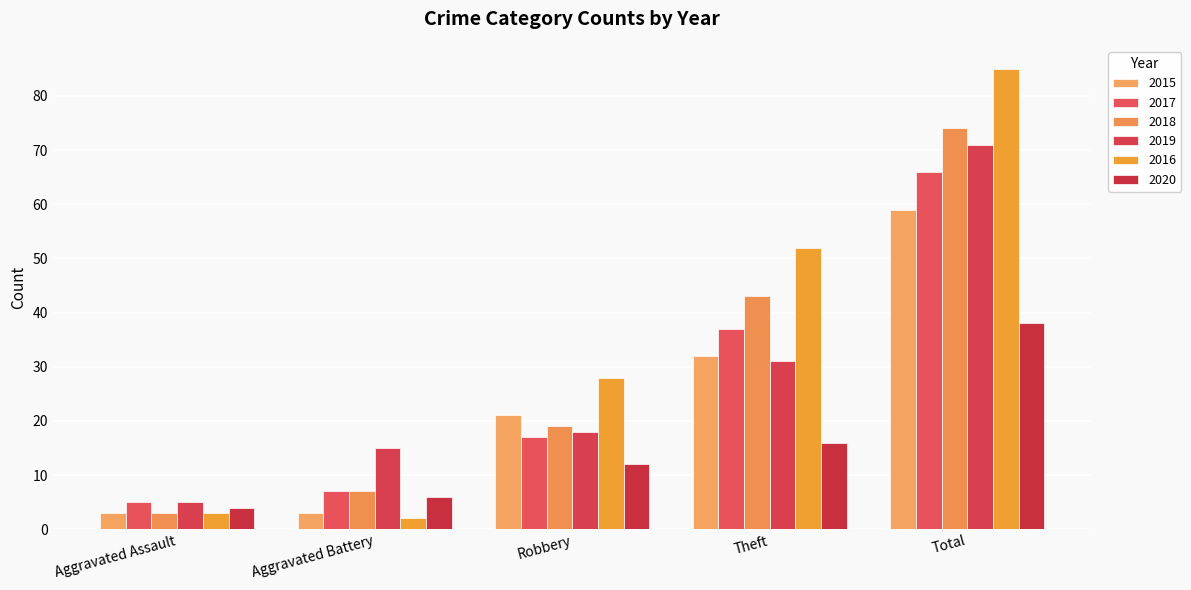

True or false: 2017 has a value of 37 at Theft.

True